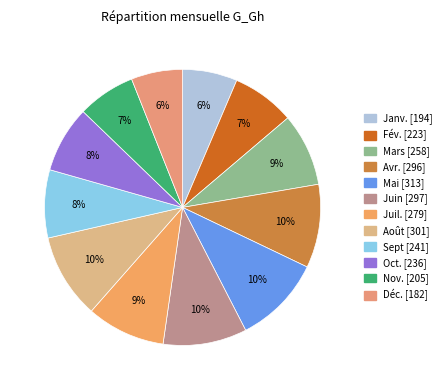

To the nearest percent, what percentage of the pie is Avr.?

10%